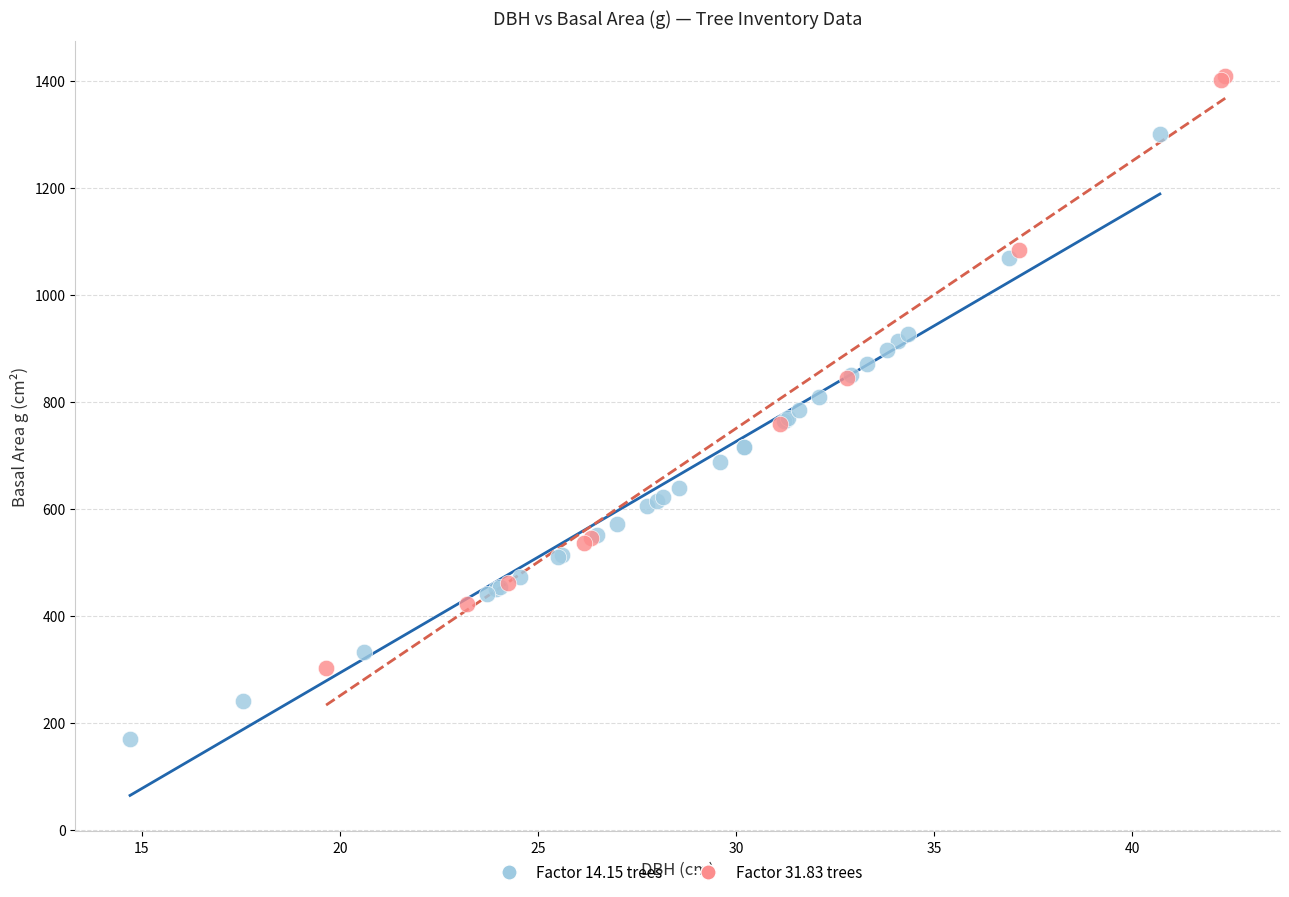

What are all the series names shown in the legend?

Factor 14.15 trees, Factor 31.83 trees